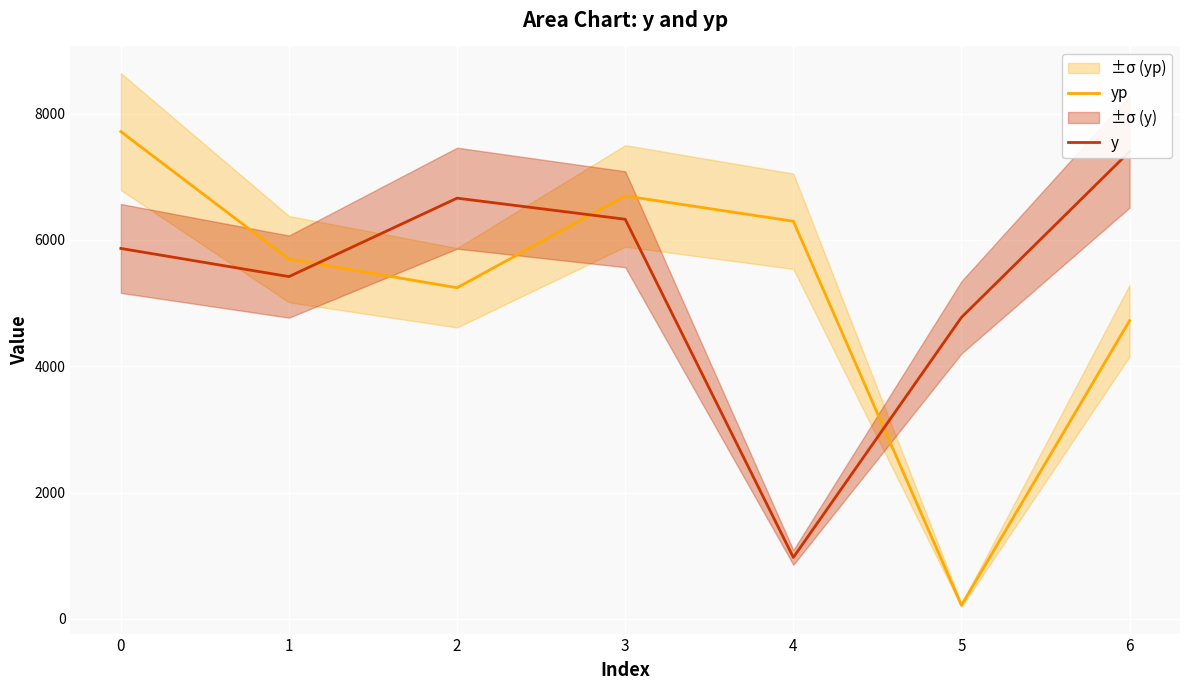

How many data points in yp are above 5695?

4